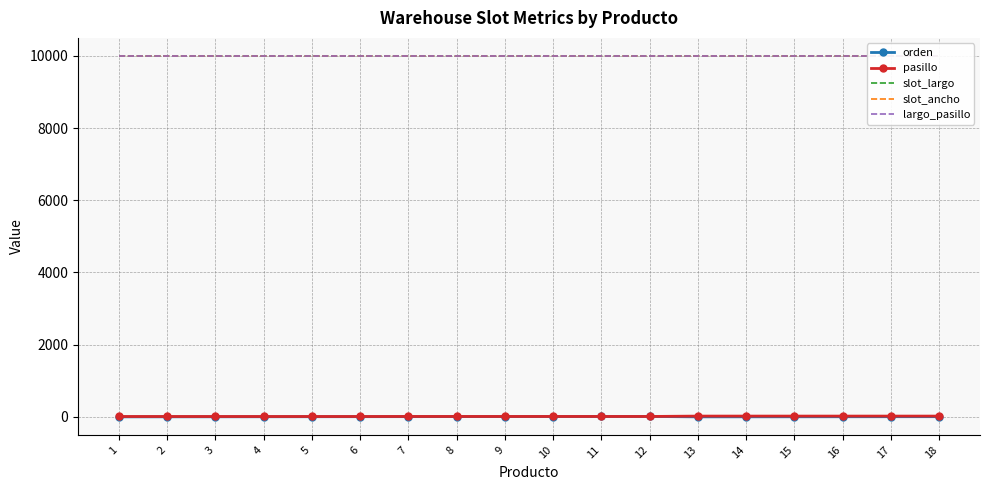

What is the sum of all slot_ancho values?

179982